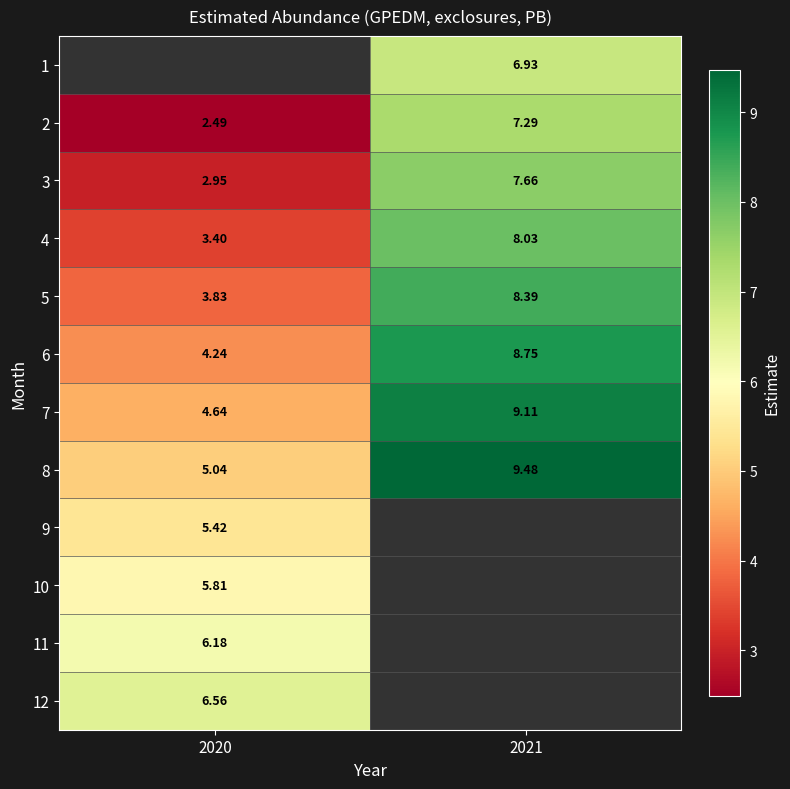

List the labels in order of 12 value, largest first.

2020, 2021